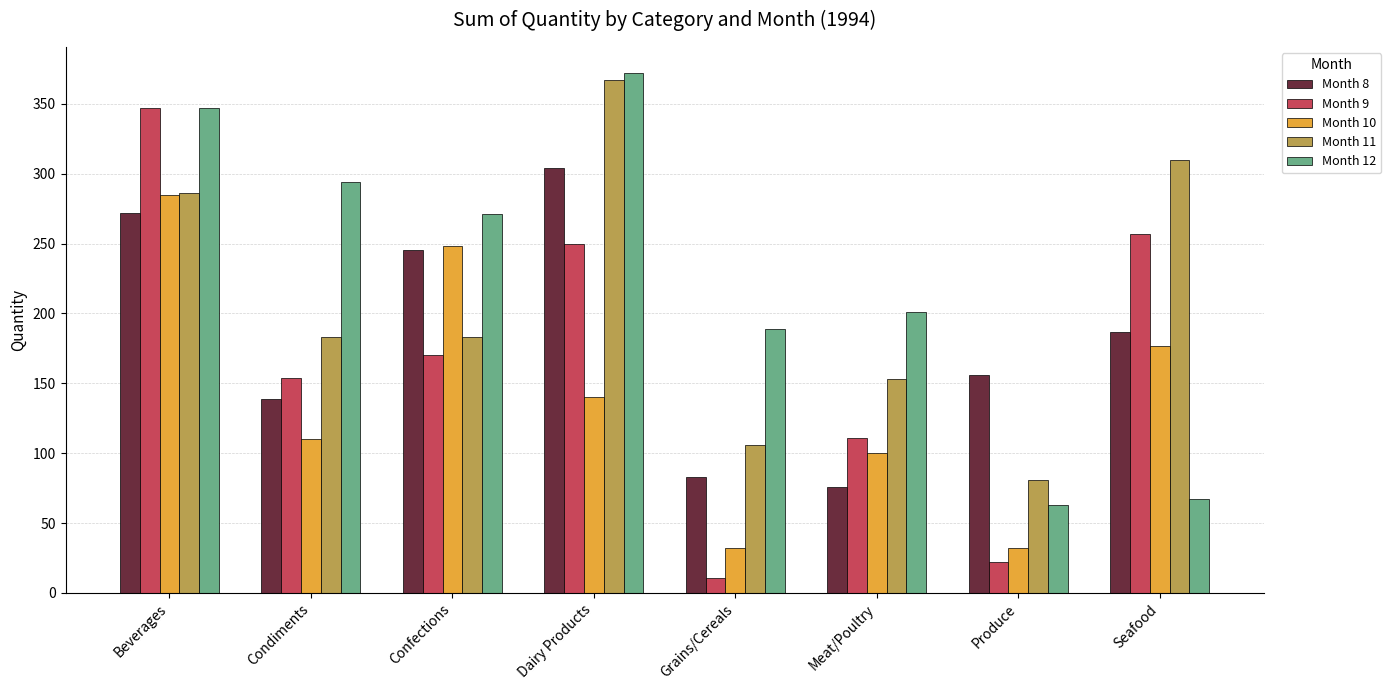

Which series has the widest spread of values?

Month 9